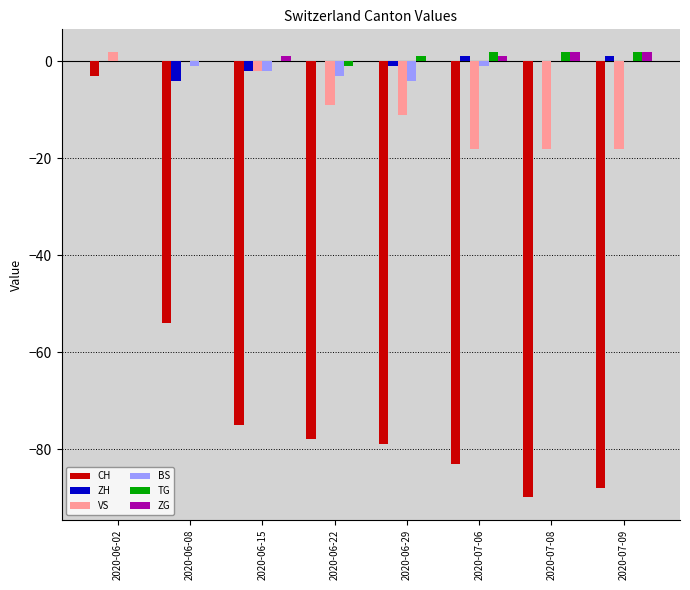

At which label is VS closest to -8?

2020-06-22